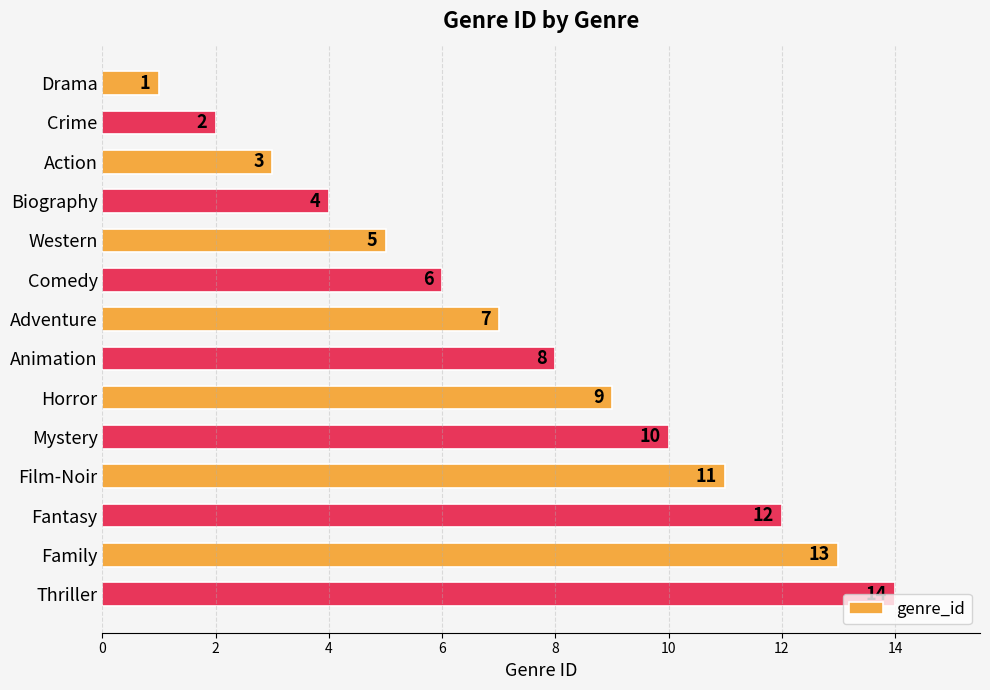

What is the ratio of the value at Thriller to the value at Adventure?

2.0